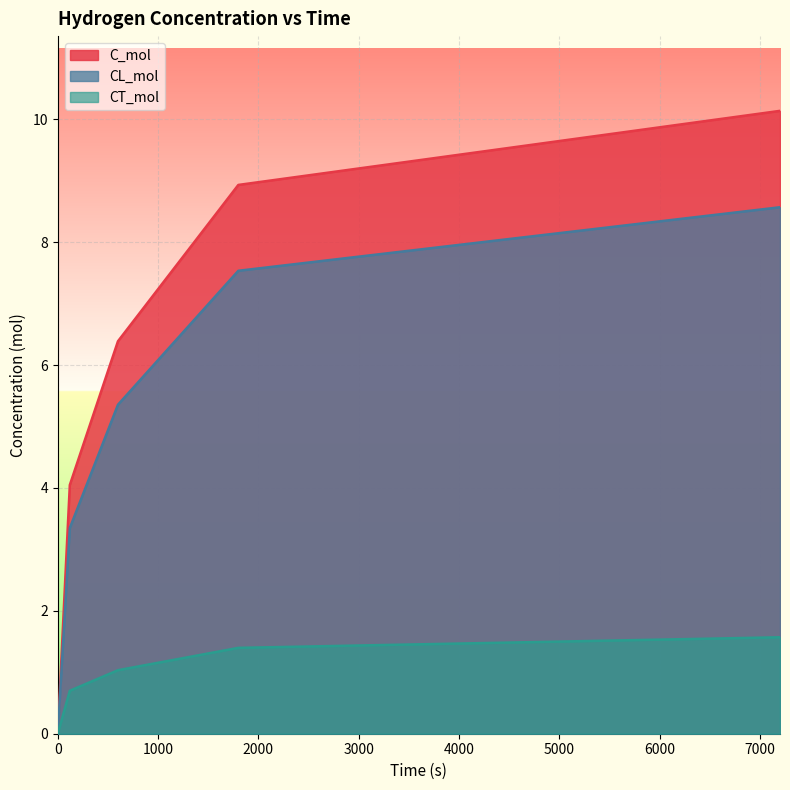

What is the difference between the CT_mol values at 600 and 1800?

0.4